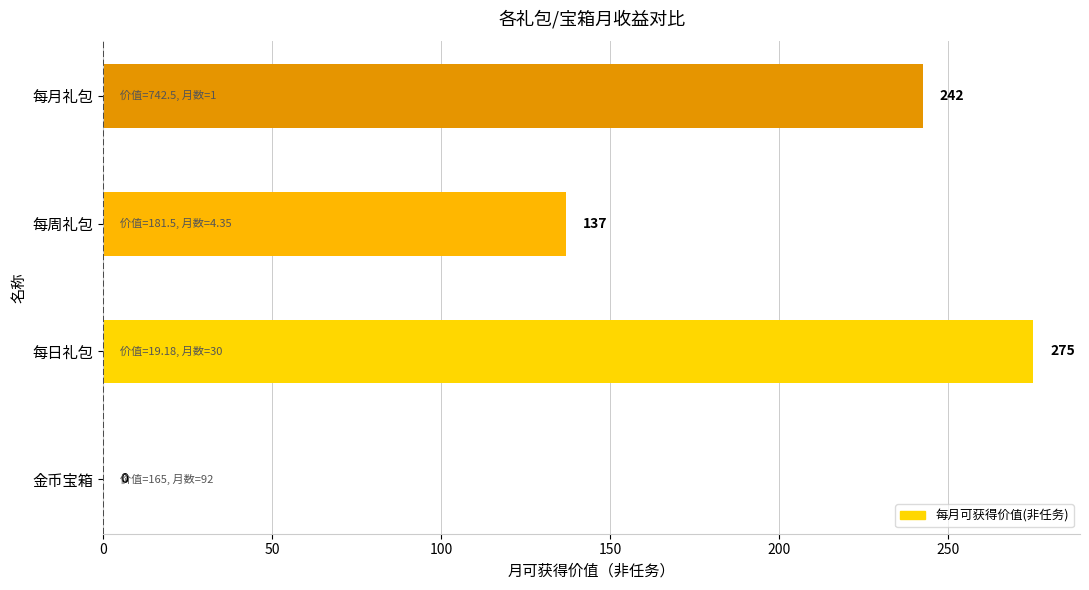

How many data points are above 242?

2